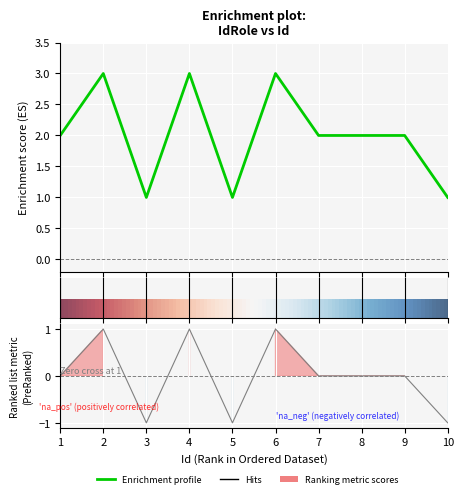

Count the number of data series in this chart.

1